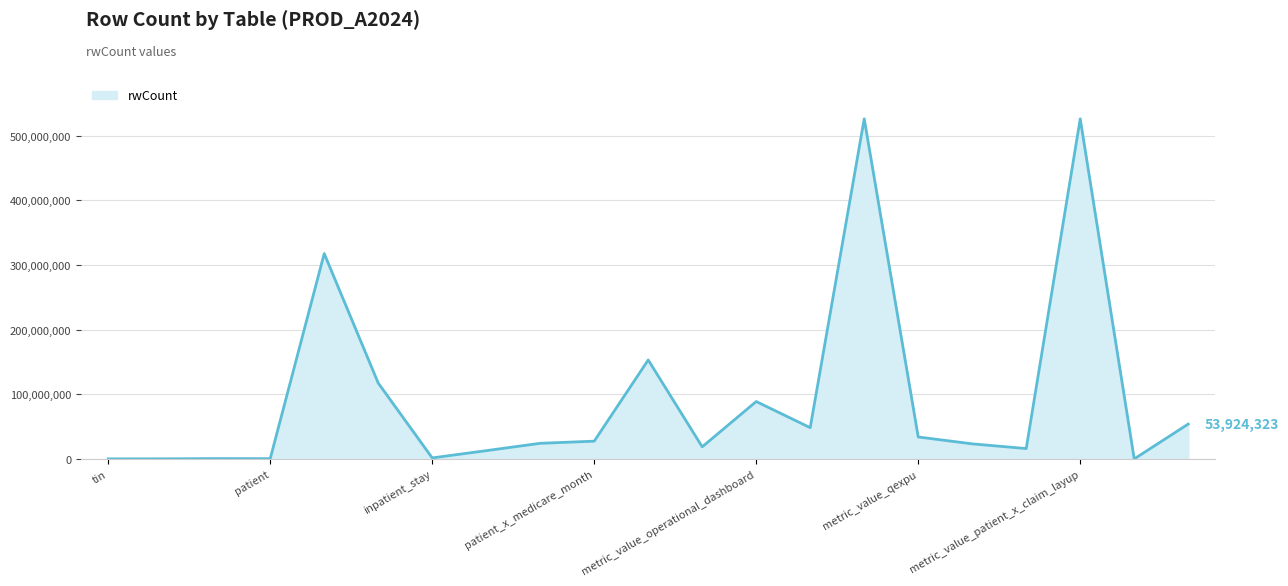

What is the greatest value displayed?

525975453